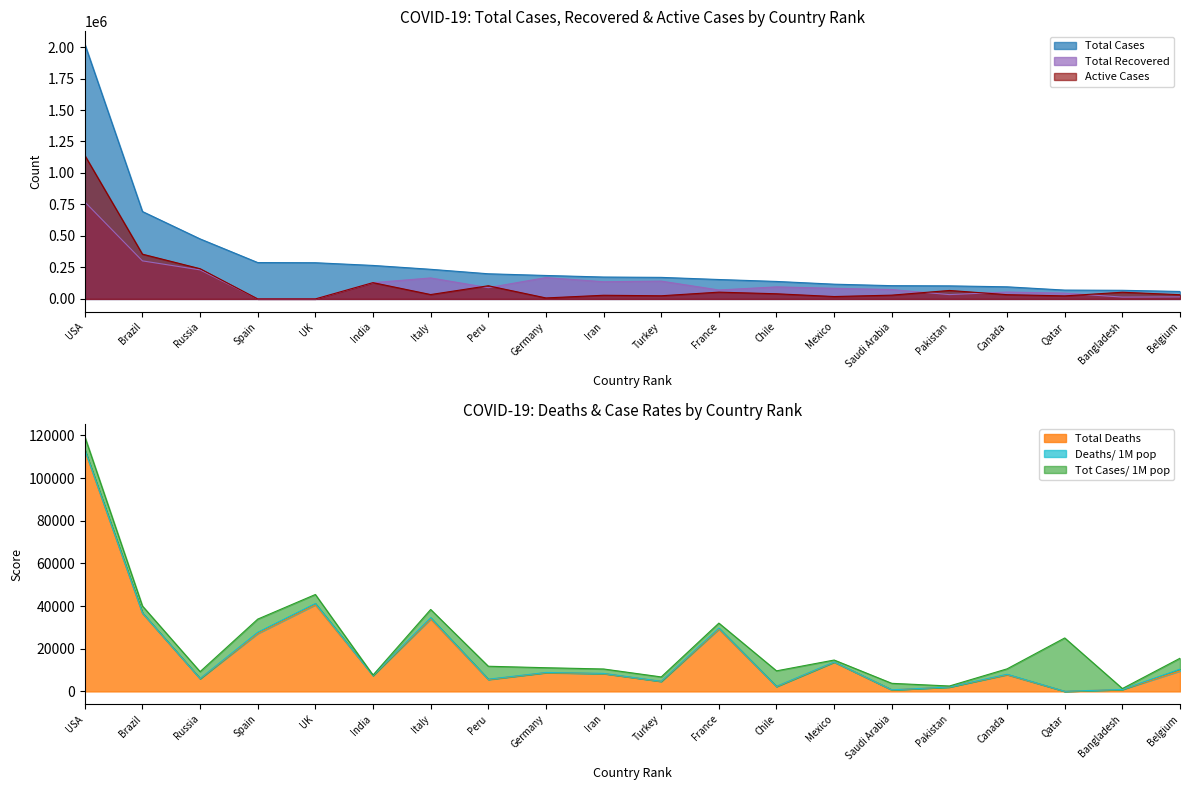

What is the difference between the second highest and second lowest values in the Total Deaths series?

39851